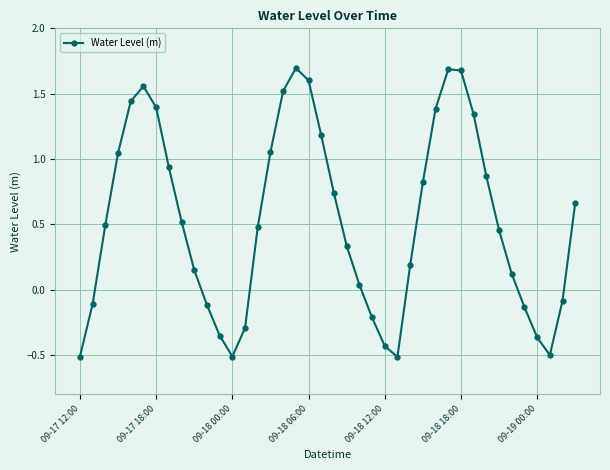

True or false: there are more than 1 points higher than both neighbors.

True